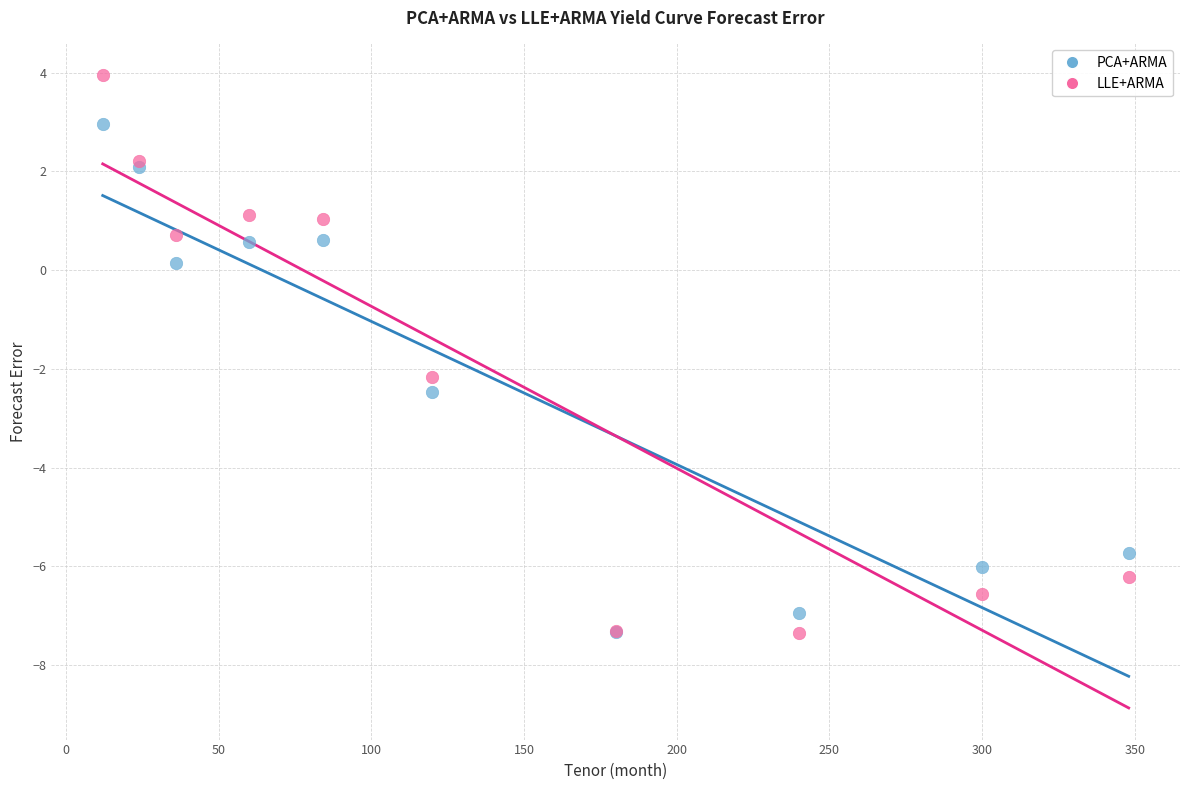

In the PCA+ARMA series, what Y value is closest to -2?

-2.5